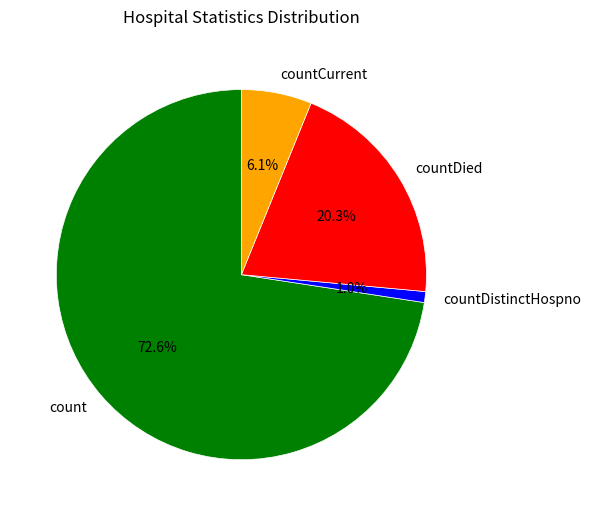

Is the sum of countDistinctHospno and count greater than half?

Yes